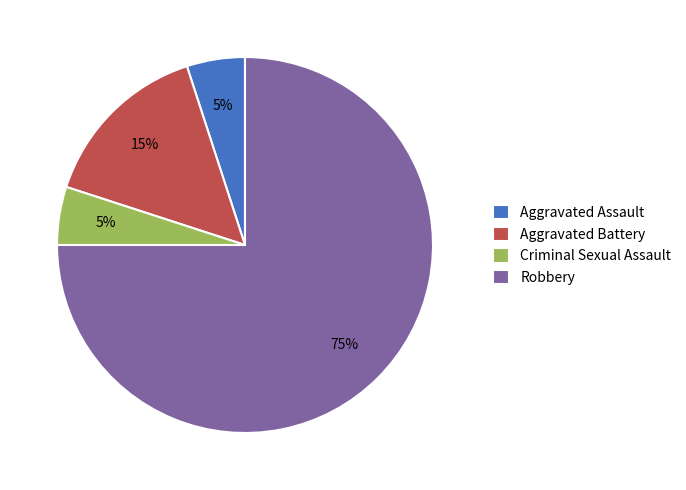

Which slice is the largest?

Robbery